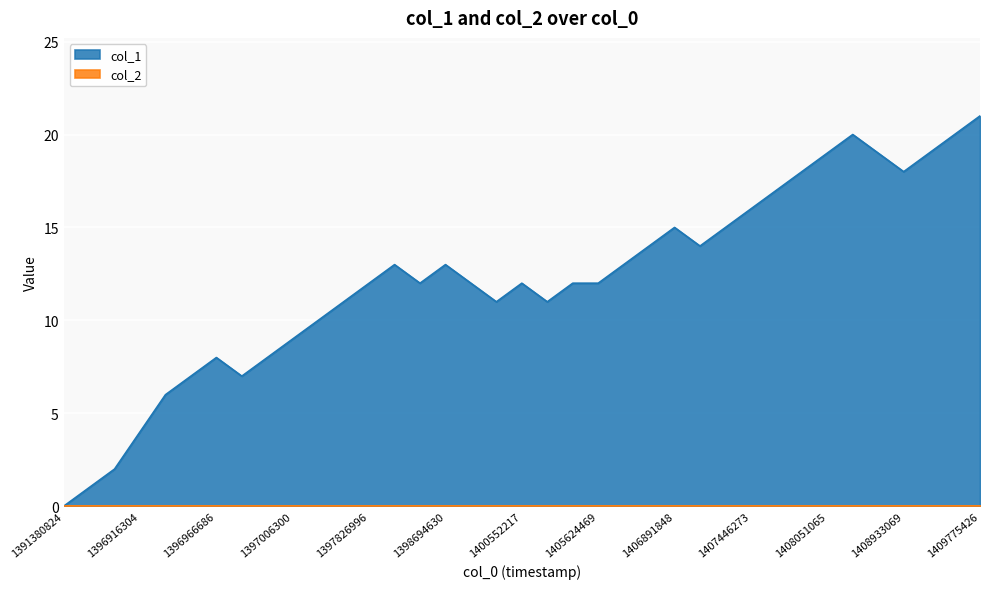

What is the change in value from 1406312254 to 1407446273?

+2